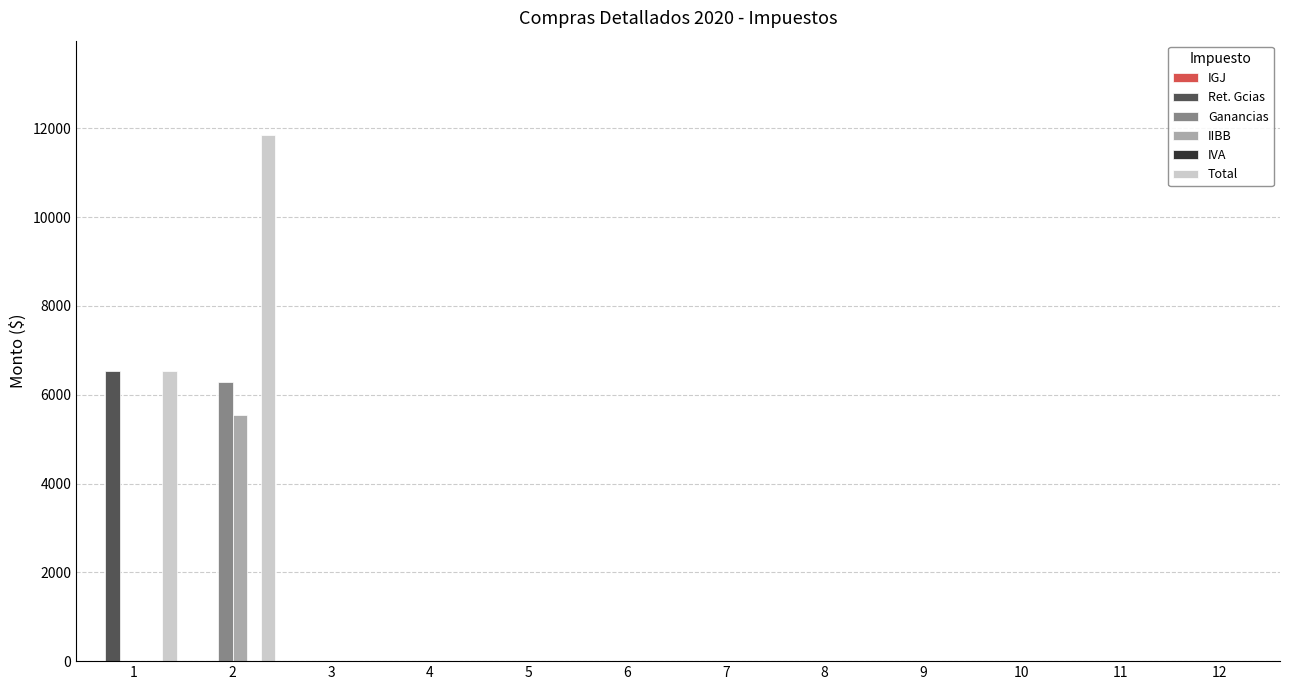

The value of IIBB at 4 is 0.0. True or false?

True